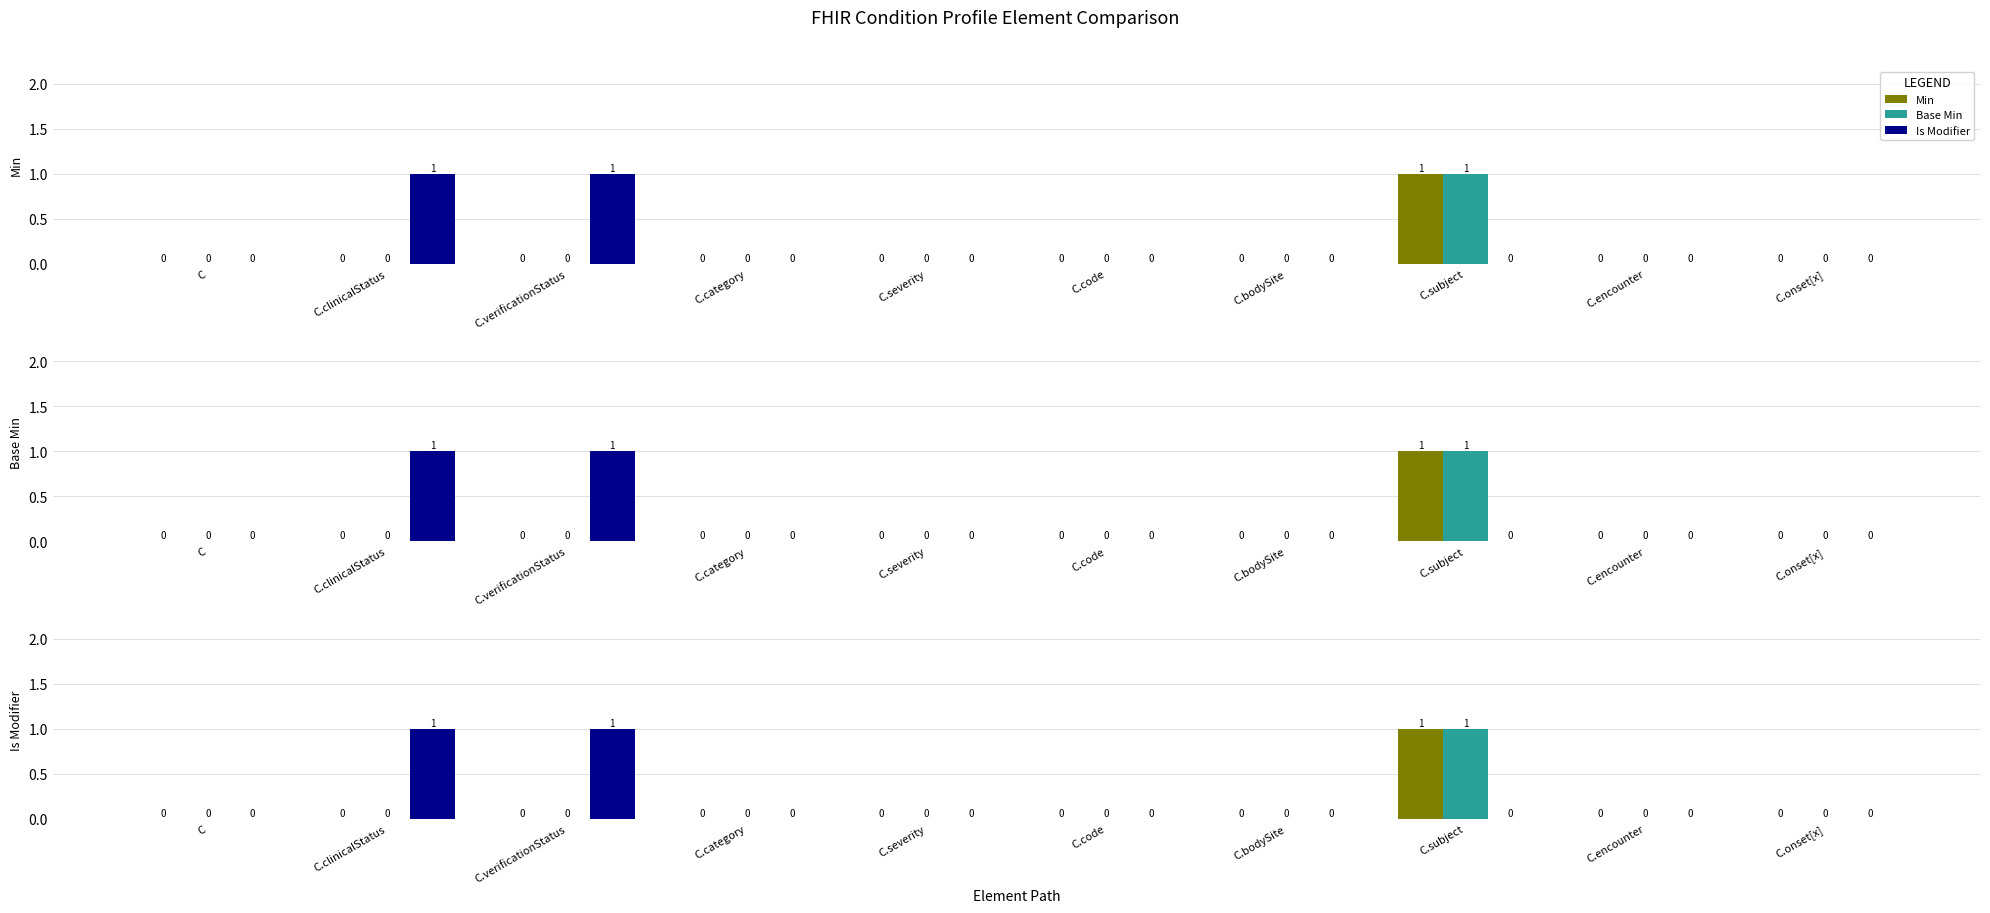

Reading right to left, list all the values displayed in this chart.

Min: C.onset[x]=0	C.encounter=0	C.subject=1	C.bodySite=0	C.code=0	C.severity=0	C.category=0	C.verificationStatus=0	C.clinicalStatus=0	C=0
Base Min: C.onset[x]=0	C.encounter=0	C.subject=1	C.bodySite=0	C.code=0	C.severity=0	C.category=0	C.verificationStatus=0	C.clinicalStatus=0	C=0
Is Modifier: C.onset[x]=0	C.encounter=0	C.subject=0	C.bodySite=0	C.code=0	C.severity=0	C.category=0	C.verificationStatus=1	C.clinicalStatus=1	C=0